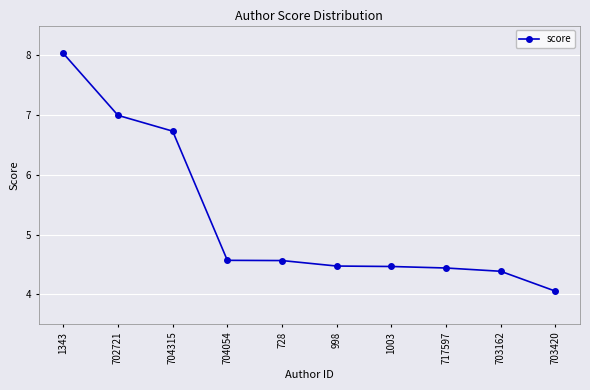

Is it true that the value at 703420 is 2.6?

False